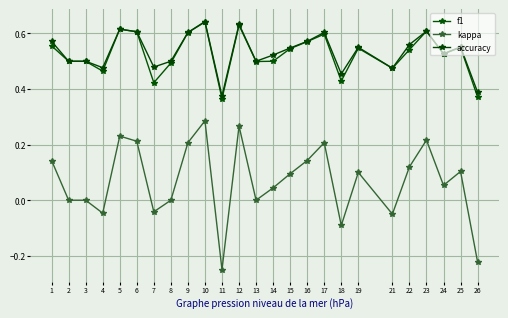

Is this an area chart (filled region under the line)?

No